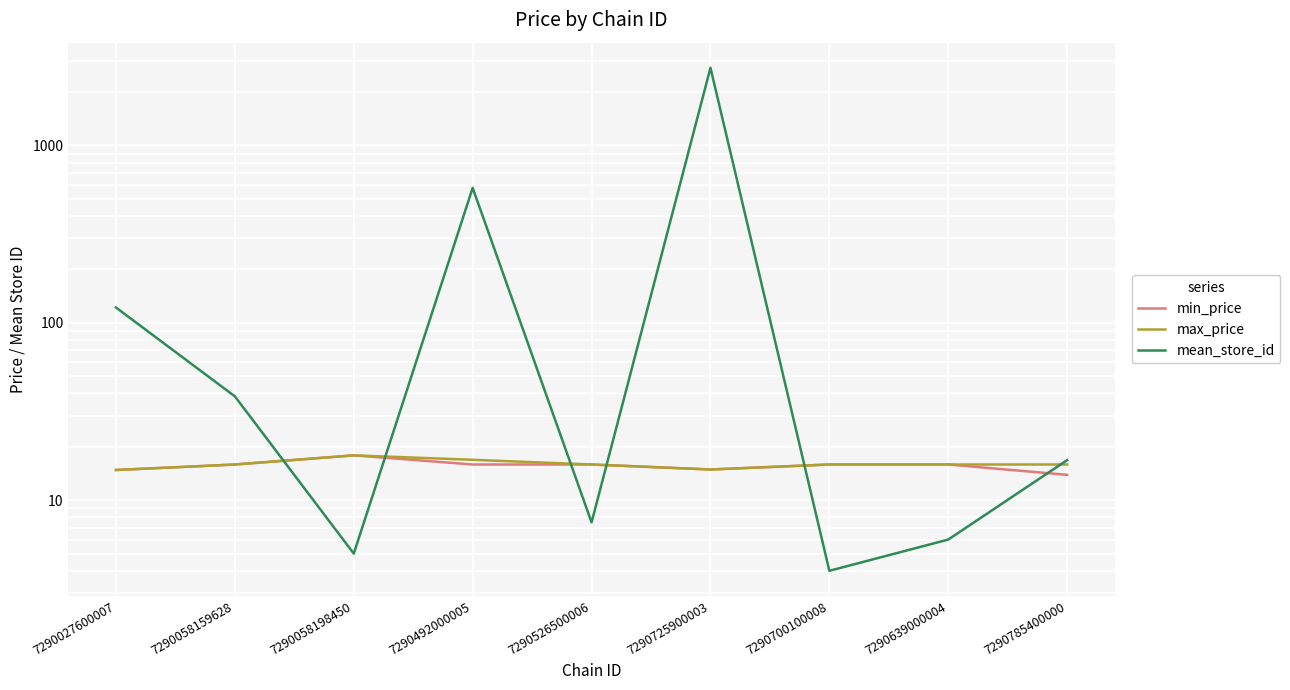

True or false: min_price and max_price cross at least once.

False